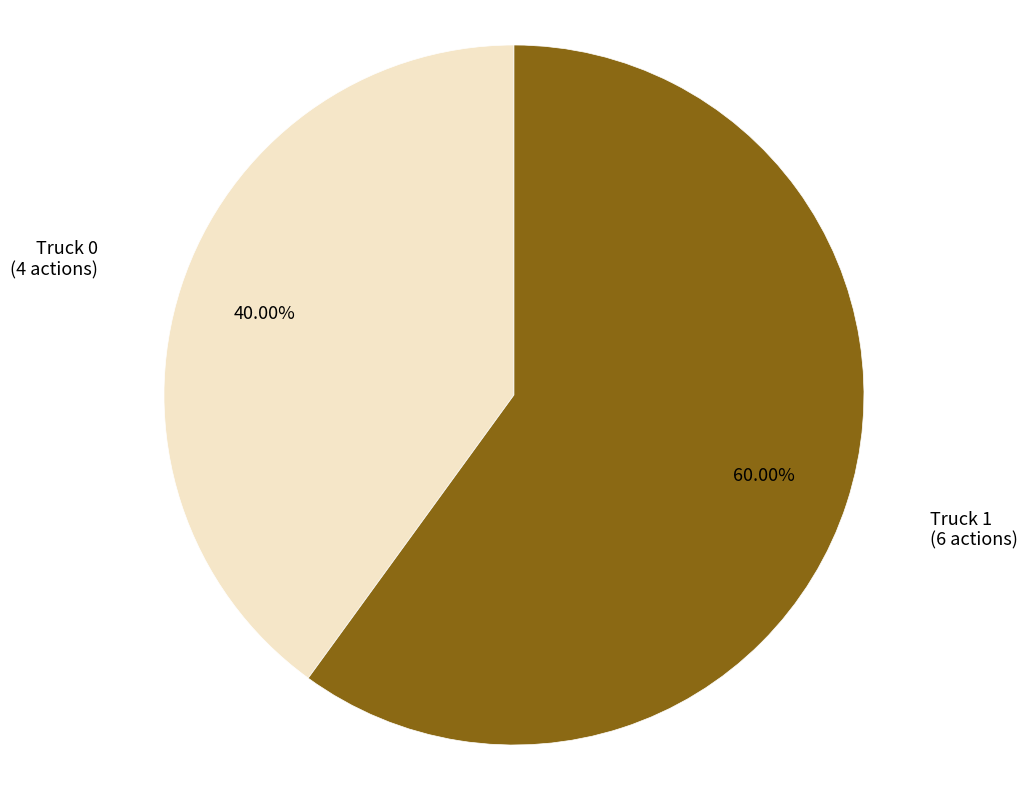

Does any single category account for the majority?

Yes